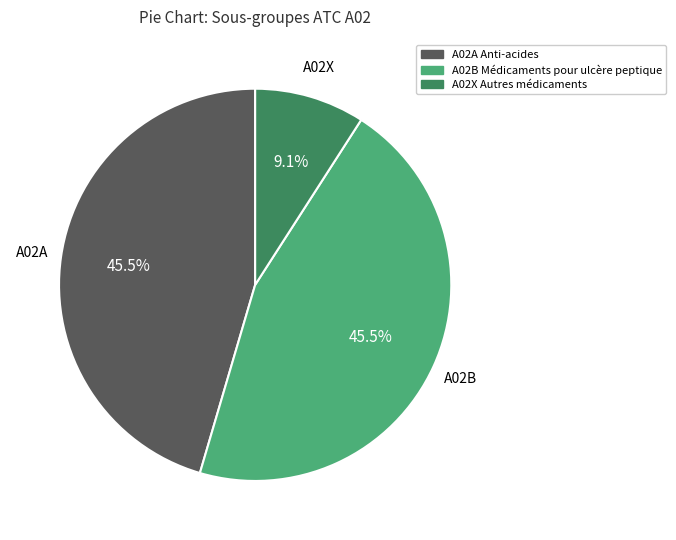

Does any single category account for the majority?

No